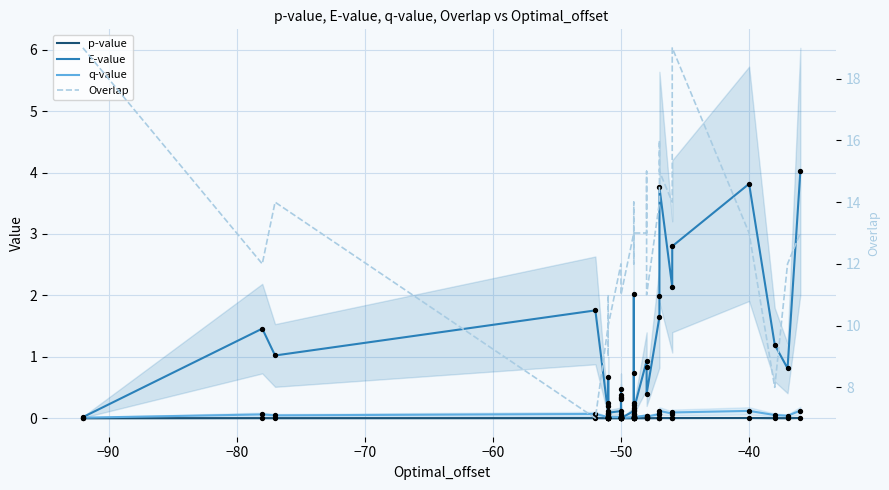

What are all the series names shown in the legend?

p-value, E-value, q-value, Overlap